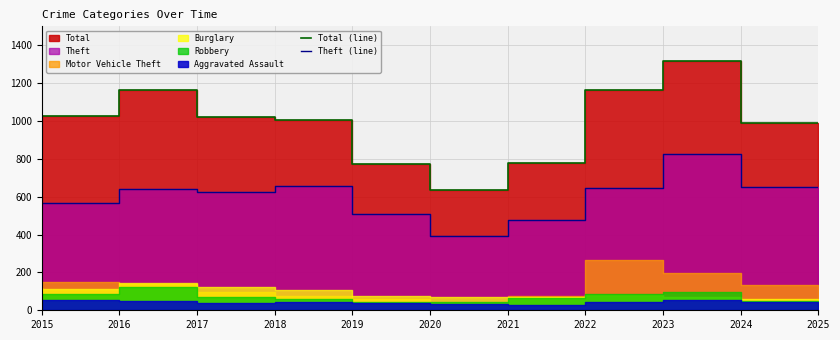

What is the spread (max minus min) of values at 2019?

344